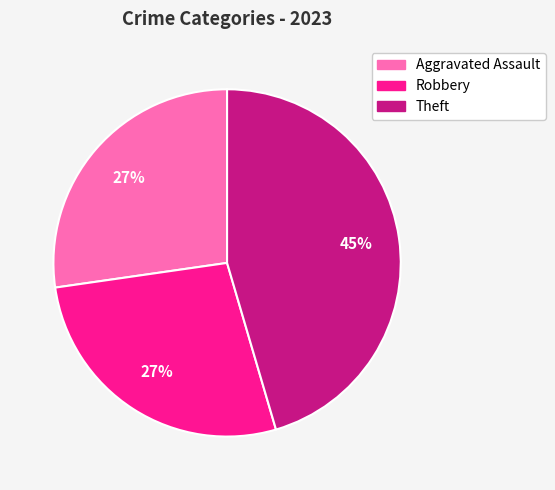

Is there a majority slice in this chart?

No